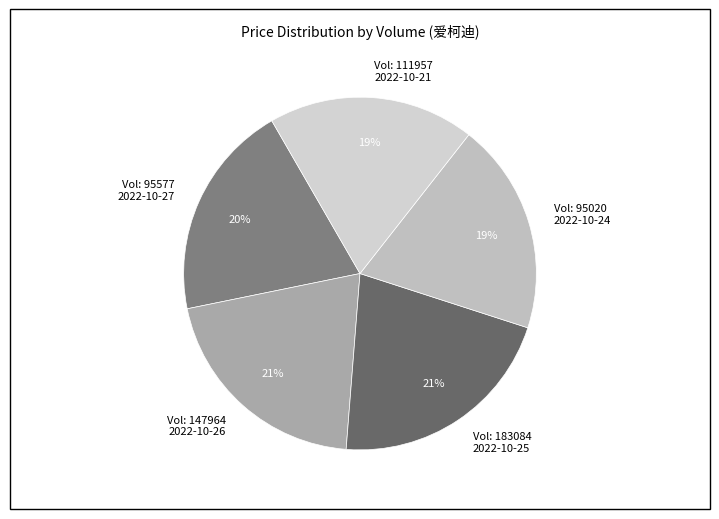

Is it true that Vol: 111957 2022-10-21 is 19% of the pie?

True